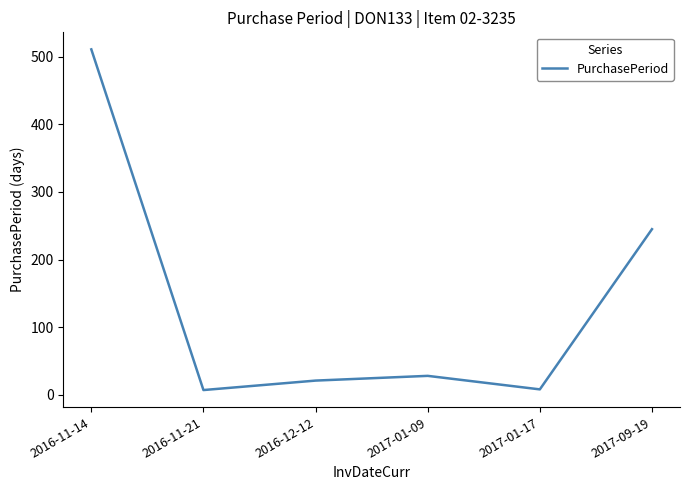

How many interior local peaks (higher than both neighbors) does the data have?

1